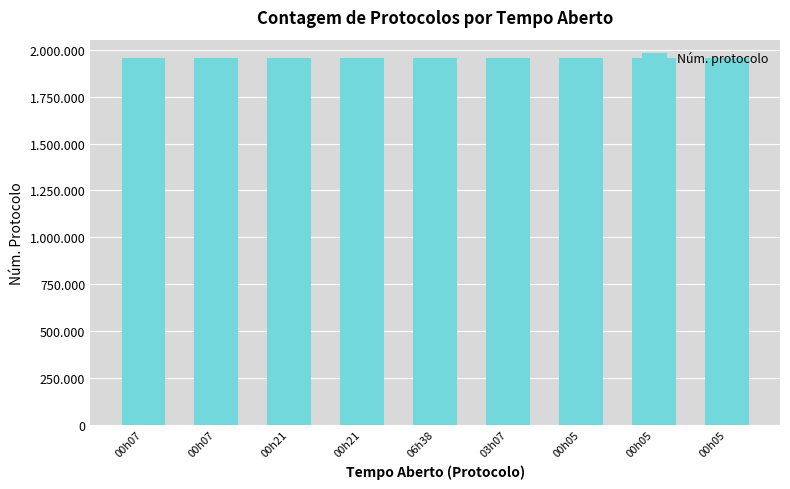

Does the chart contain any negative values?

No